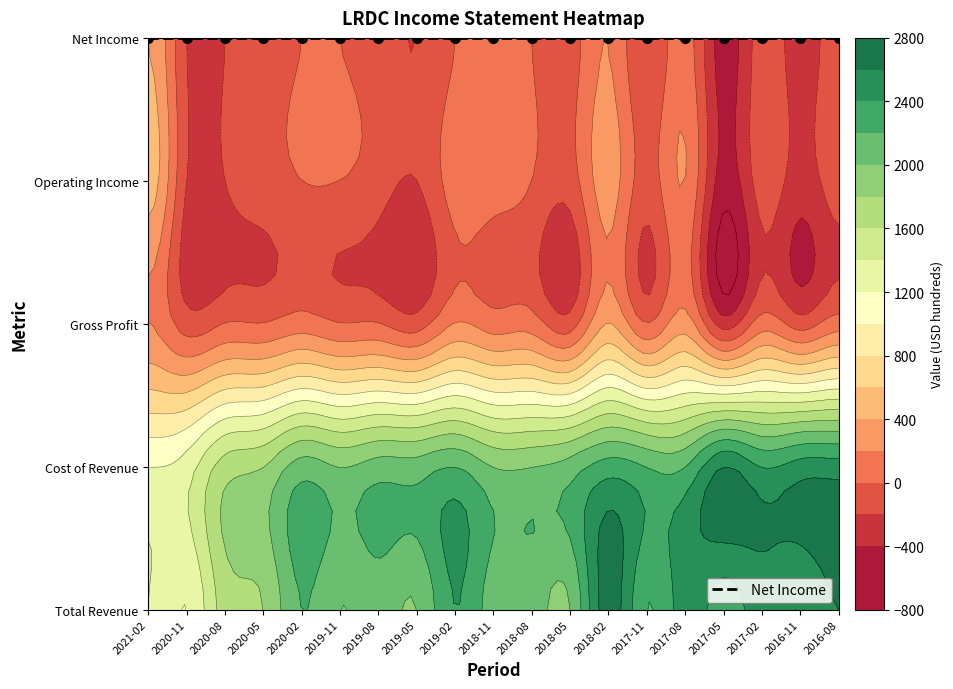

How many categories are shown in the chart?

19